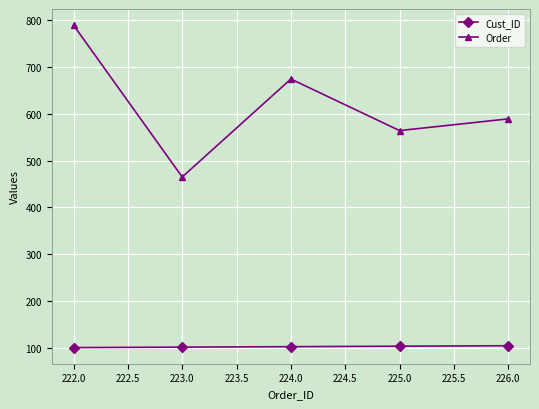

How many Cust_ID values are between 102 and 104?

3